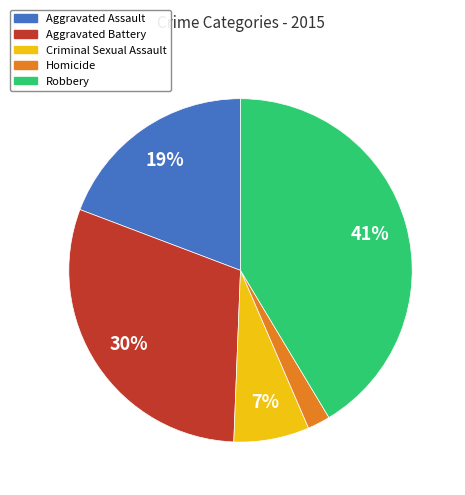

Which has a higher value, Aggravated Assault or Aggravated Battery?

Aggravated Battery